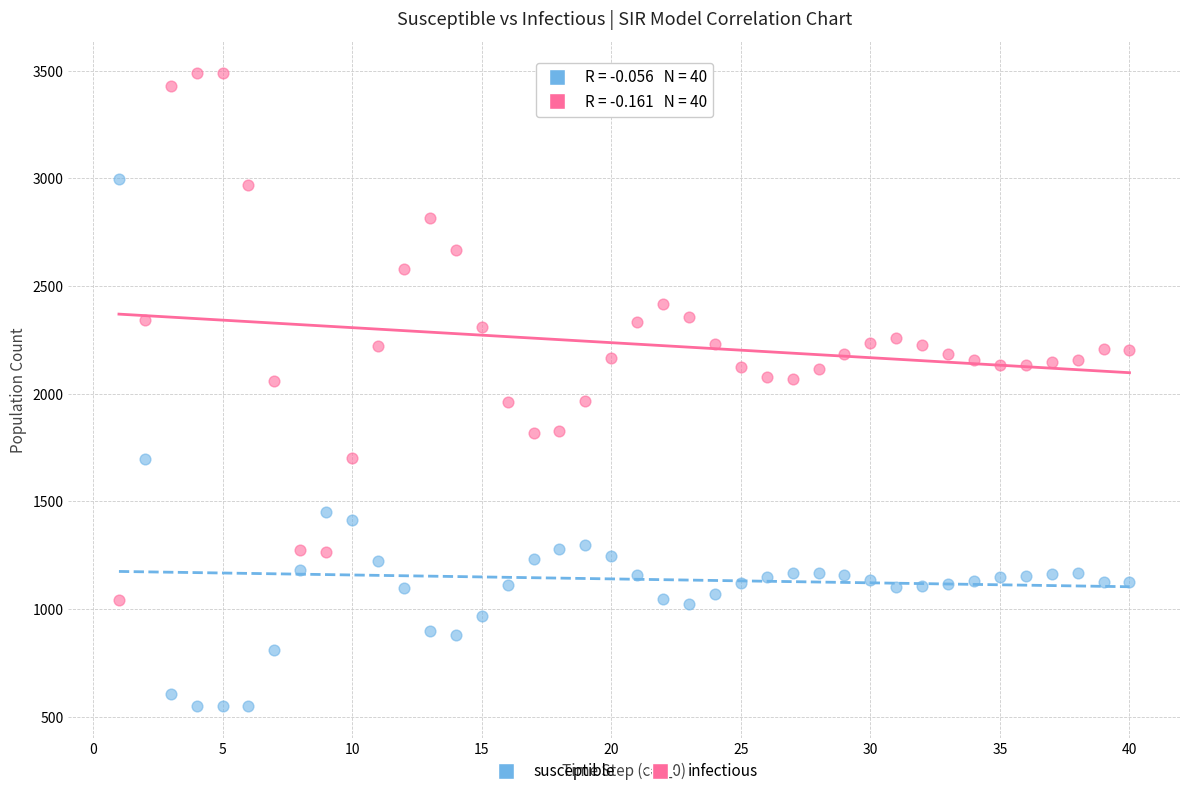

What are all the series names shown in the legend?

susceptible, infectious